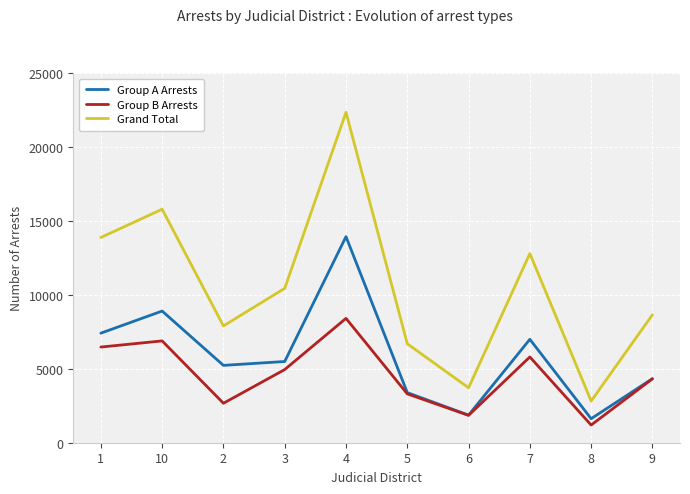

Count the number of data series in this chart.

3